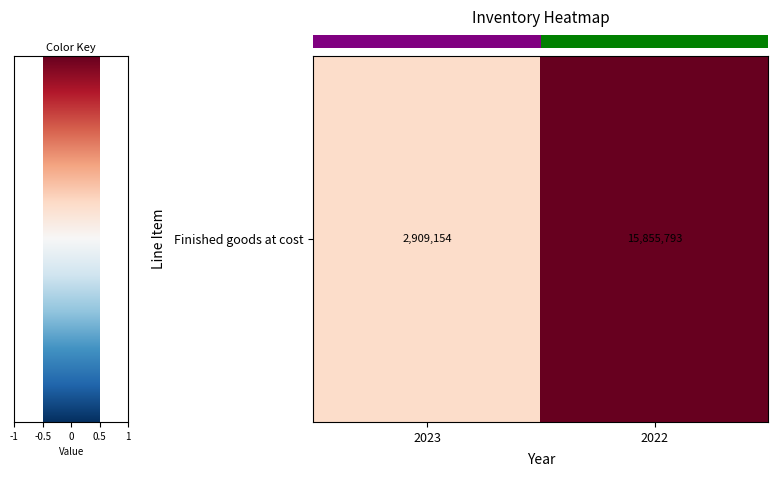

Between -0.5 and -1, which is larger?

-0.5